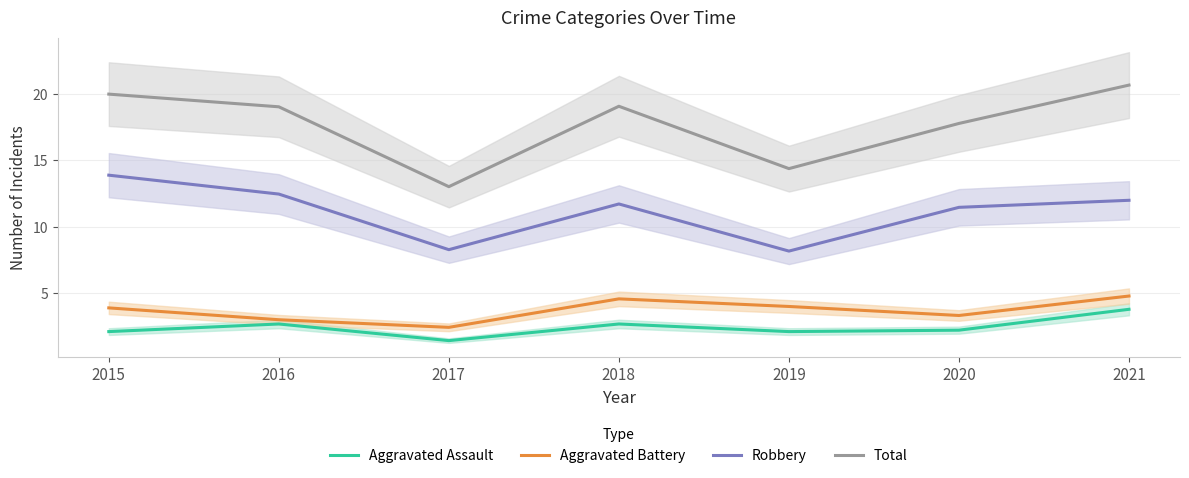

Which series changed the most between 2019 and 2021?

Total